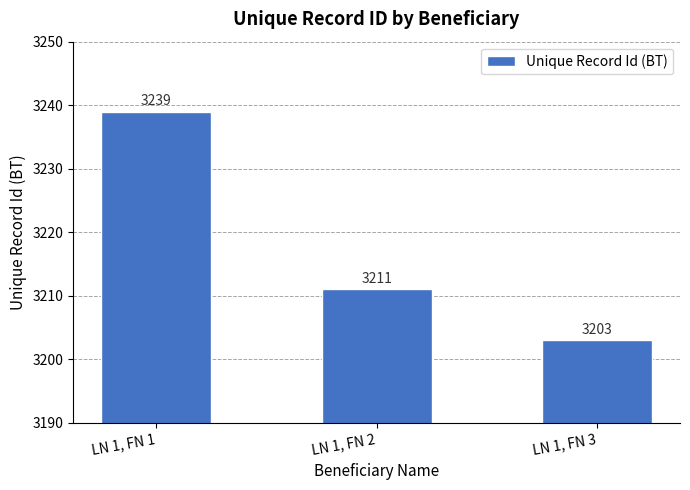

Approximately how many times larger is the value at LN 1, FN 3 compared to LN 1, FN 1?

1.0